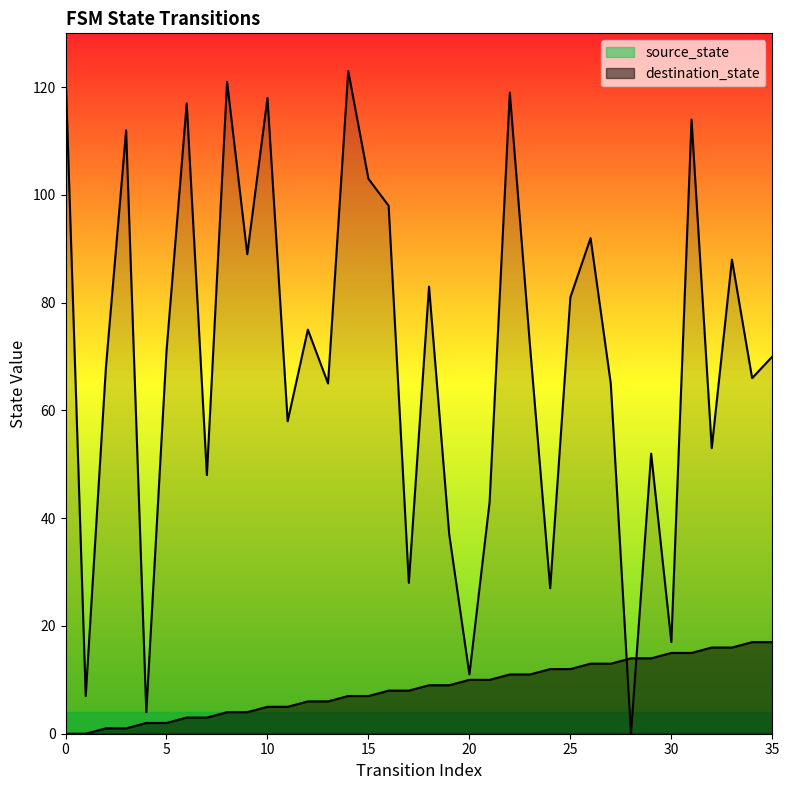

How many data points does each series have?

36